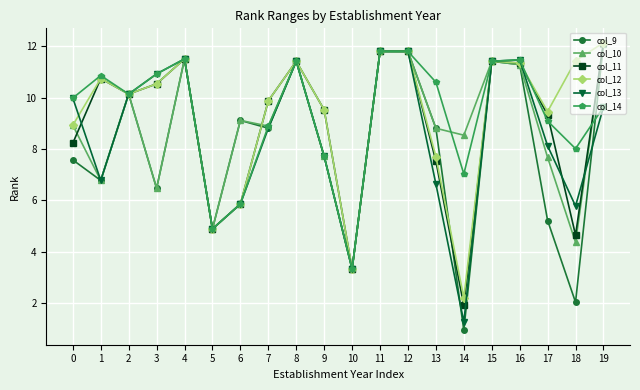

Which category has the highest value in the col_10 series?

19